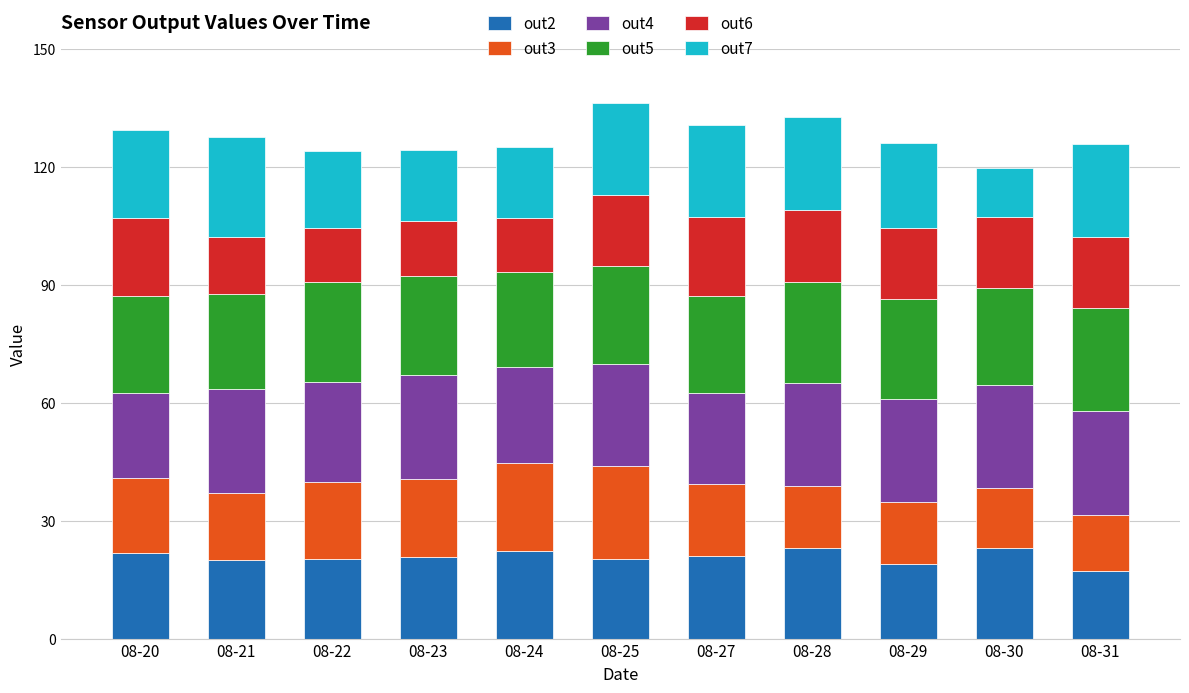

Are the bars grouped side by side (vs. stacked)?

No